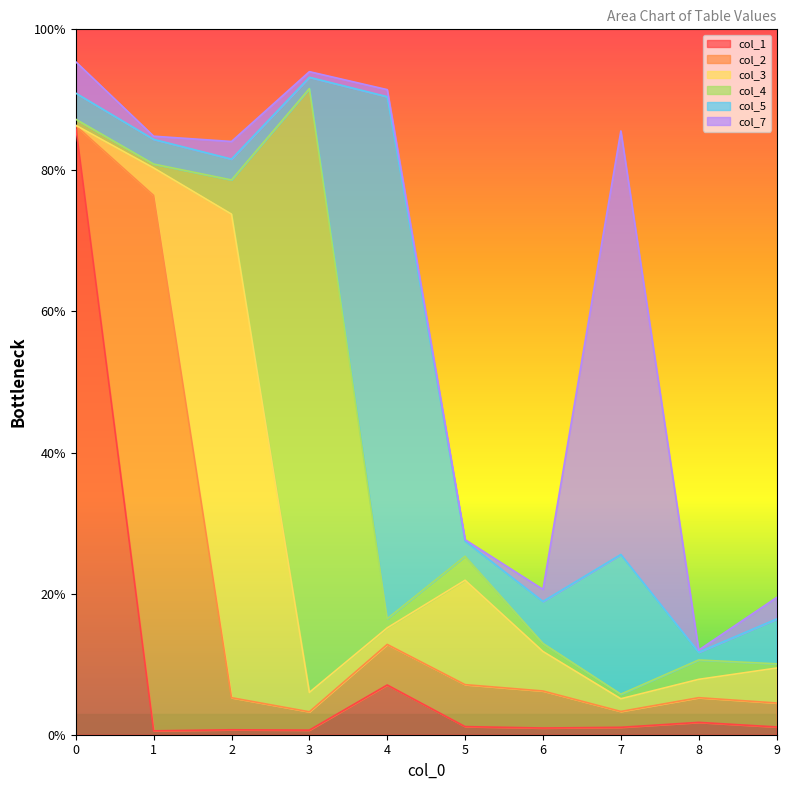

True or false: col_5 and col_3 cross at least once.

True